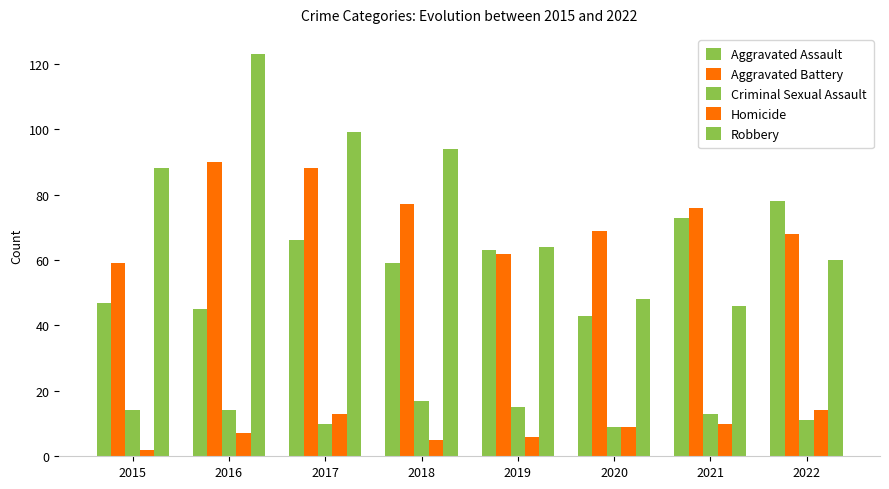

Reading left to right, extract all data points from this chart.

Aggravated Assault: 47	45	66	59	63	43	73	78
Aggravated Battery: 59	90	88	77	62	69	76	68
Criminal Sexual Assault: 14	14	10	17	15	9	13	11
Homicide: 2	7	13	5	6	9	10	14
Robbery: 88	123	99	94	64	48	46	60